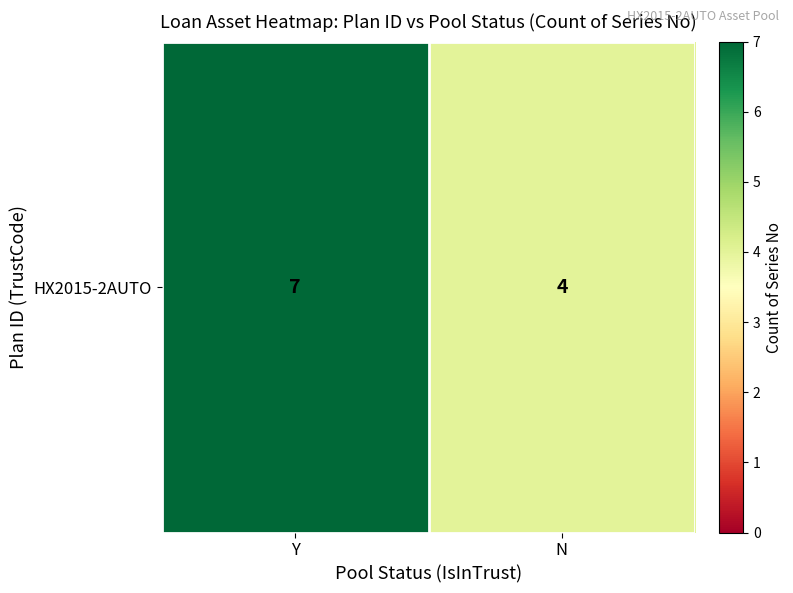

List the labels in order of value, smallest first.

N, Y